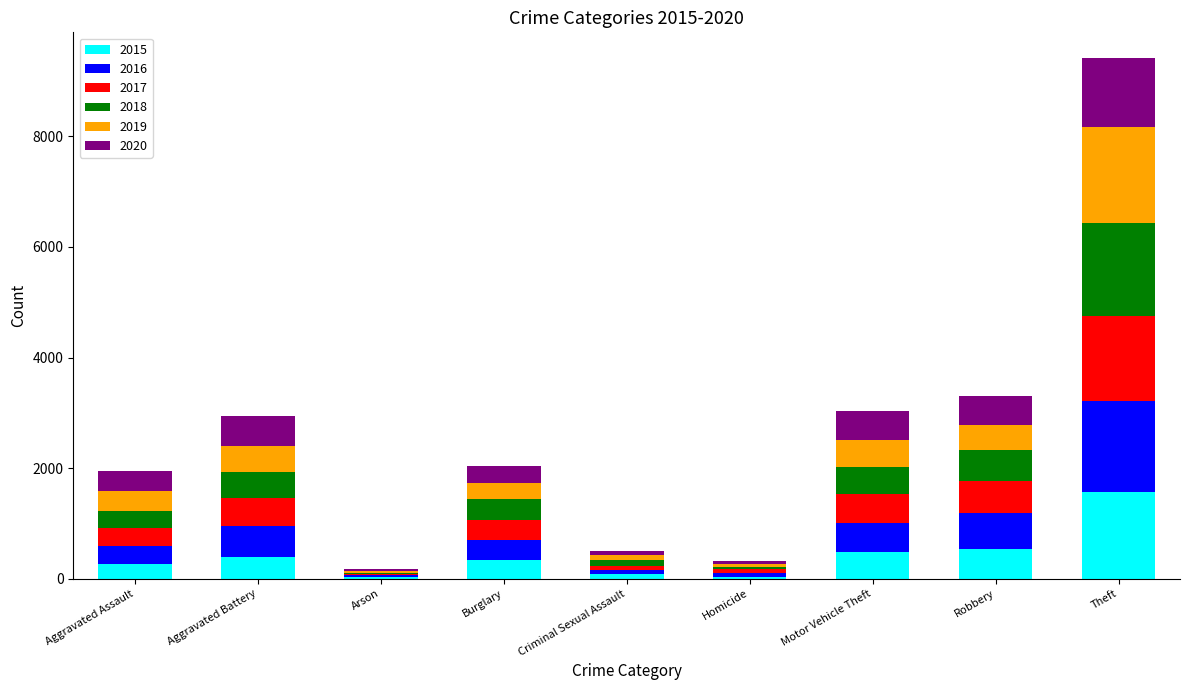

What is the total value across all series at Motor Vehicle Theft?

3027